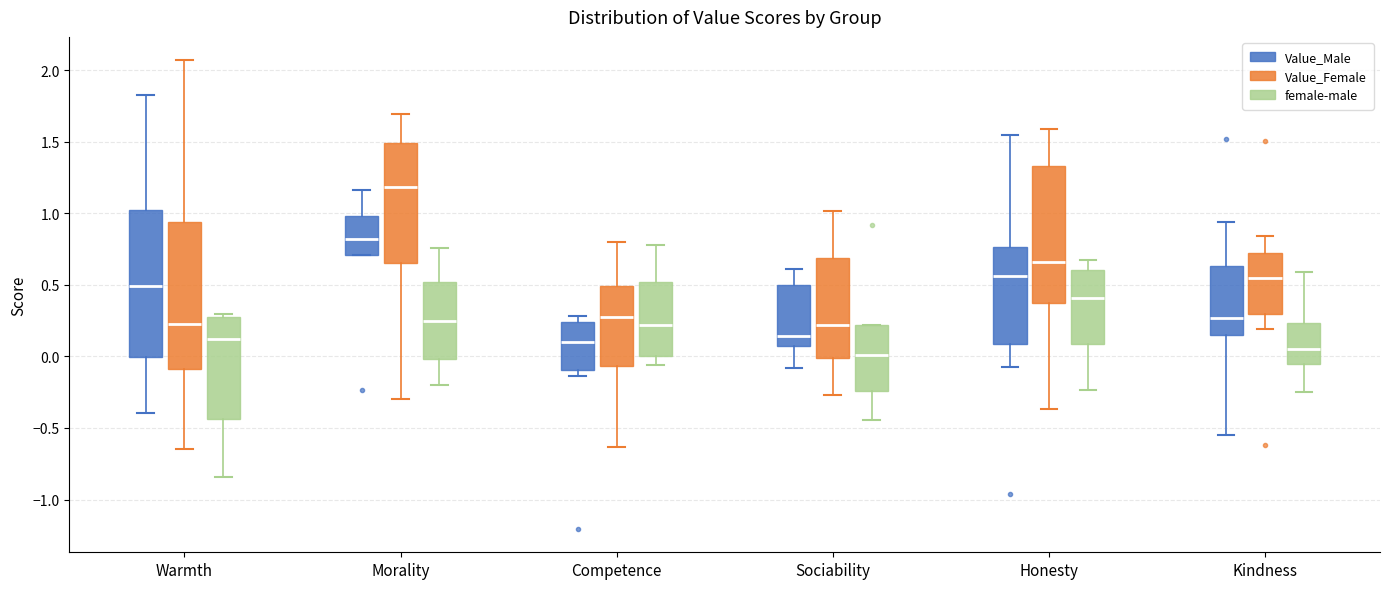

Reading left to right, transcribe this box plot: for each box, give where its median line is, the range the box spans, and where its two whiskers end, as read against the y-axis. The values are not printed on the chart, so give them approximately, as read against the axis.

Warmth (Value_Male): median 0.50, box 0.00 to 1.00, whiskers -0.40 to 1.85
Warmth (Value_Female): median 0.20, box -0.10 to 0.95, whiskers -0.65 to 2.05
Warmth (female-male): median 0.10, box -0.45 to 0.25, whiskers -0.85 to 0.30
Morality (Value_Male): median 0.80, box 0.70 to 1.00, whiskers 0.70 to 1.15
Morality (Value_Female): median 1.20, box 0.65 to 1.50, whiskers -0.30 to 1.70
Morality (female-male): median 0.25, box 0.00 to 0.50, whiskers -0.20 to 0.75
Competence (Value_Male): median 0.10, box -0.10 to 0.25, whiskers -0.15 to 0.30
Competence (Value_Female): median 0.30, box -0.05 to 0.50, whiskers -0.65 to 0.80
Competence (female-male): median 0.20, box 0.00 to 0.50, whiskers -0.05 to 0.80
Sociability (Value_Male): median 0.15, box 0.05 to 0.50, whiskers -0.10 to 0.60
Sociability (Value_Female): median 0.20, box 0.00 to 0.70, whiskers -0.25 to 1.00
Sociability (female-male): median 0.00, box -0.25 to 0.20, whiskers -0.45 to 0.20
Honesty (Value_Male): median 0.55, box 0.10 to 0.75, whiskers -0.05 to 1.55
Honesty (Value_Female): median 0.65, box 0.35 to 1.35, whiskers -0.35 to 1.60
Honesty (female-male): median 0.40, box 0.10 to 0.60, whiskers -0.25 to 0.65
Kindness (Value_Male): median 0.25, box 0.15 to 0.65, whiskers -0.55 to 0.95
Kindness (Value_Female): median 0.55, box 0.30 to 0.70, whiskers 0.20 to 0.85
Kindness (female-male): median 0.05, box -0.05 to 0.25, whiskers -0.25 to 0.60